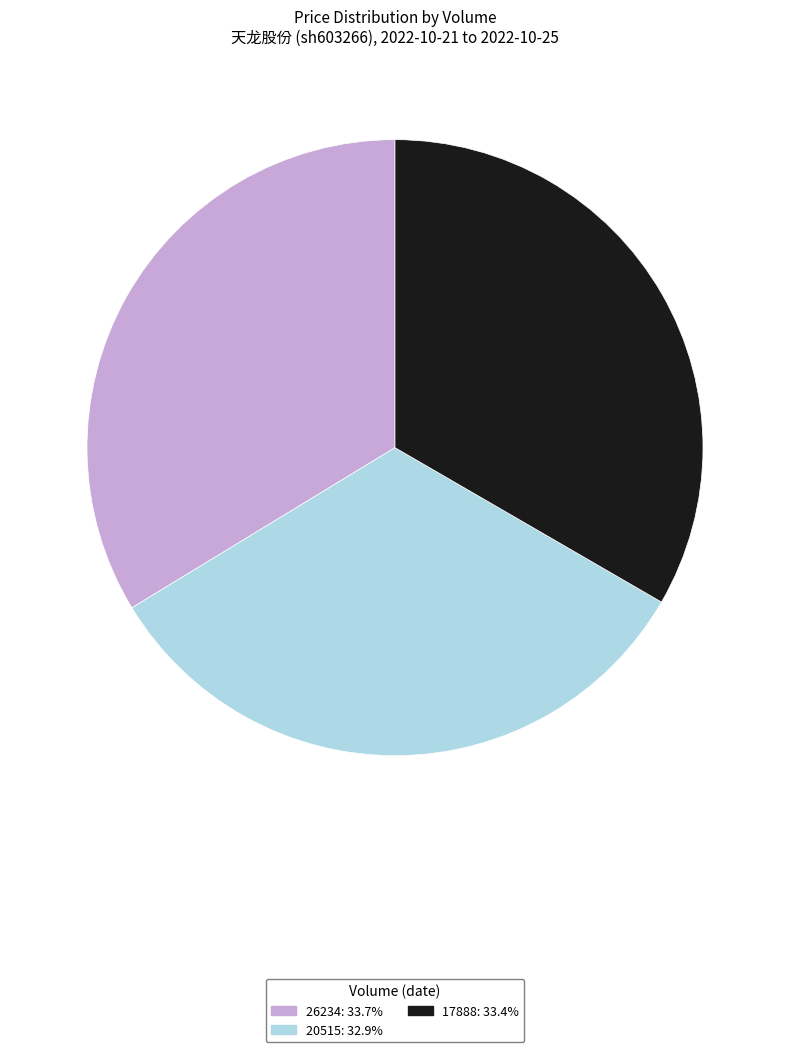

Is the sum of 17888 and 26234 greater than half?

Yes